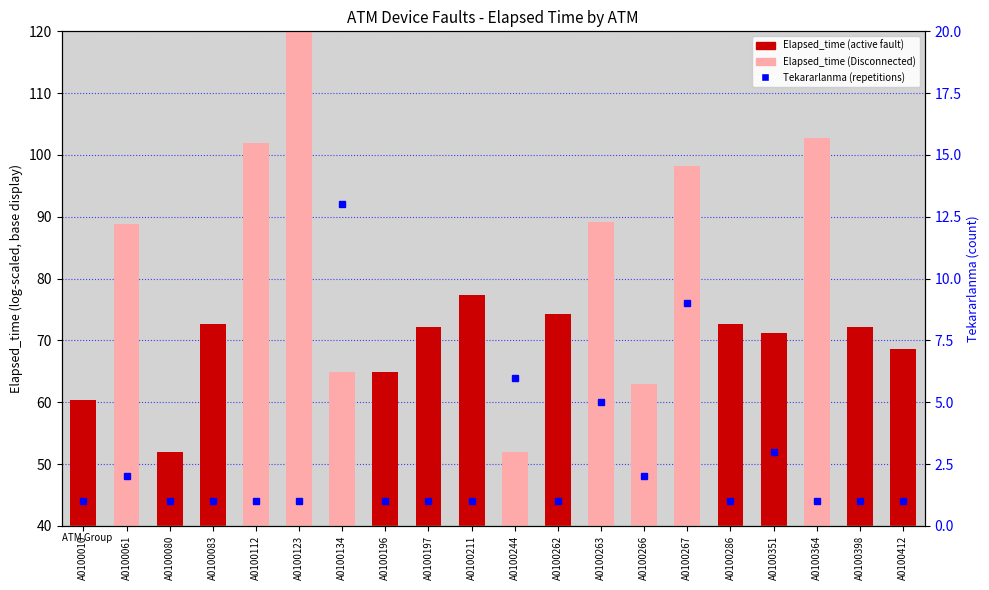

List the series in order of their peak value, highest first.

Elapsed_time (log-scaled), Tekararlanma